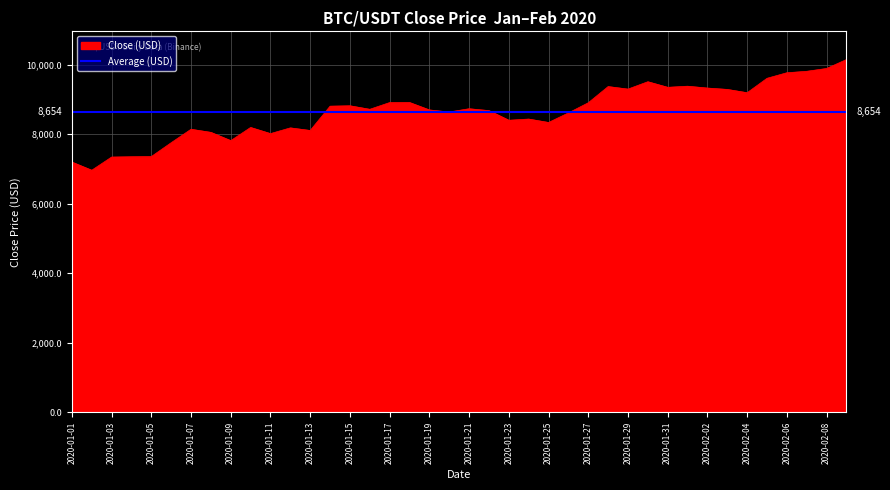

The chart shows a value of 9384.6 at 2020-02-01. True or false?

True